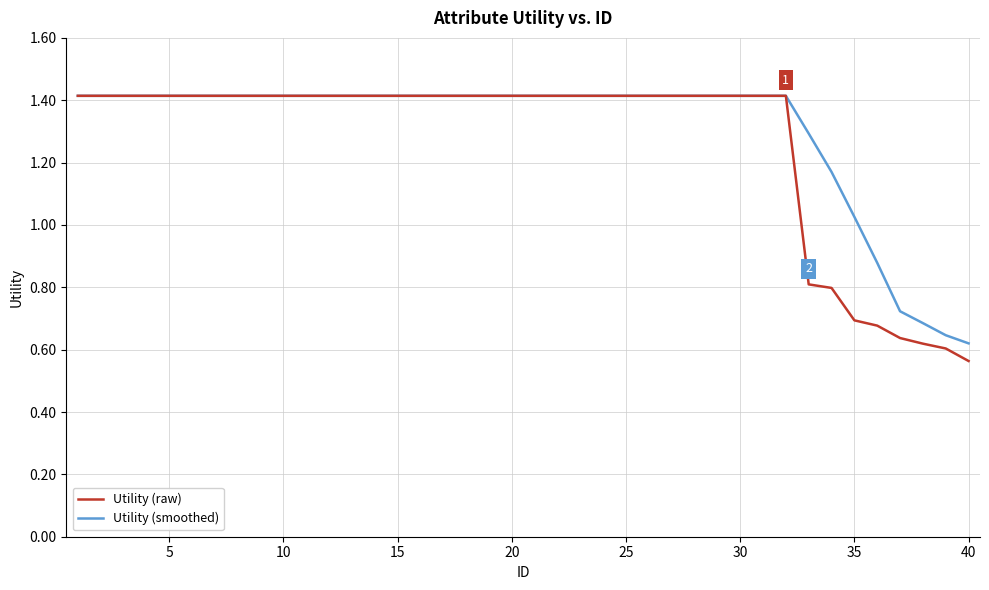

Reading left to right, what are all the values shown in this chart?

Utility (raw): 1.4	1.4	1.4	1.4	1.4	1.4	1.4	1.4	1.4	1.4	1.4	1.4	1.4	1.4	1.4	1.4	1.4	1.4	1.4	1.4	1.4	1.4	1.4	1.4	1.4	1.4	1.4	1.4	1.4	1.4	1.4	1.4	0.8	0.8	0.7	0.7	0.6	0.6	0.6	0.6
Utility (smoothed): 1.4	1.4	1.4	1.4	1.4	1.4	1.4	1.4	1.4	1.4	1.4	1.4	1.4	1.4	1.4	1.4	1.4	1.4	1.4	1.4	1.4	1.4	1.4	1.4	1.4	1.4	1.4	1.4	1.4	1.4	1.4	1.4	1.3	1.2	1.0	0.9	0.7	0.7	0.6	0.6